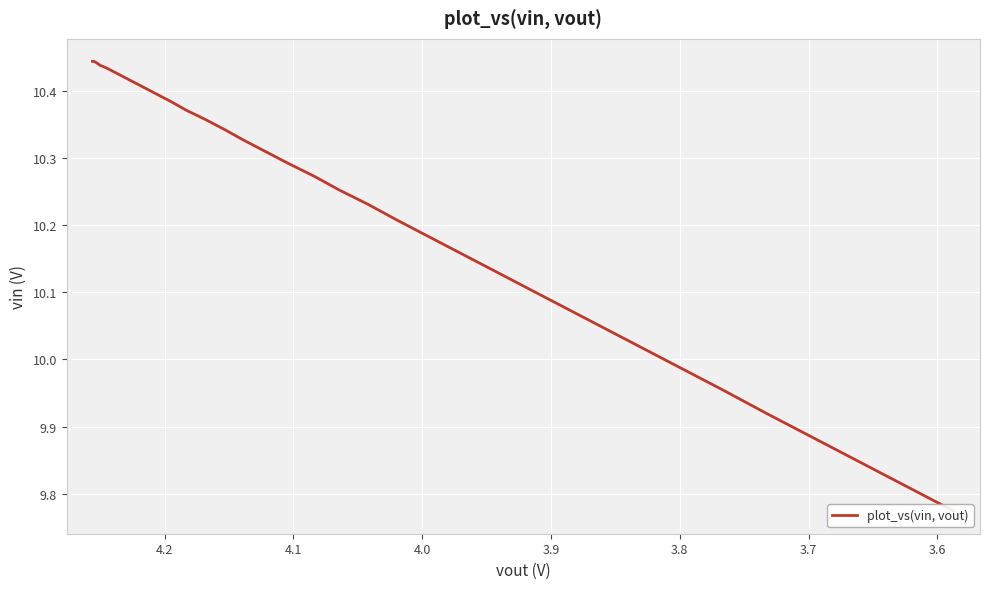

How many data points are above 10?

33